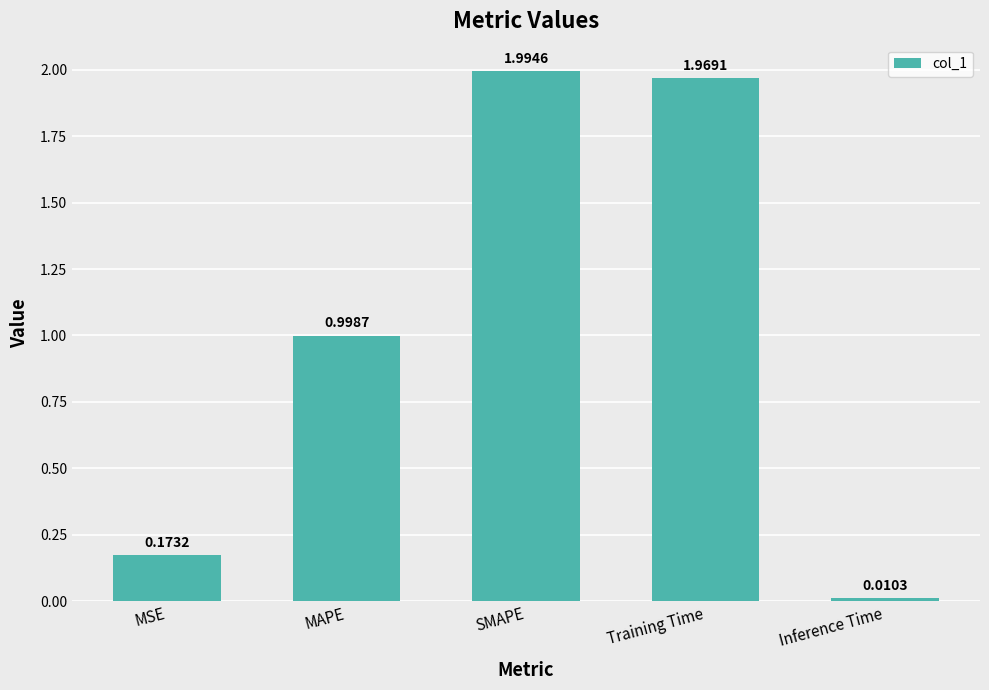

What is the difference between the values at Training Time and MSE?

1.8